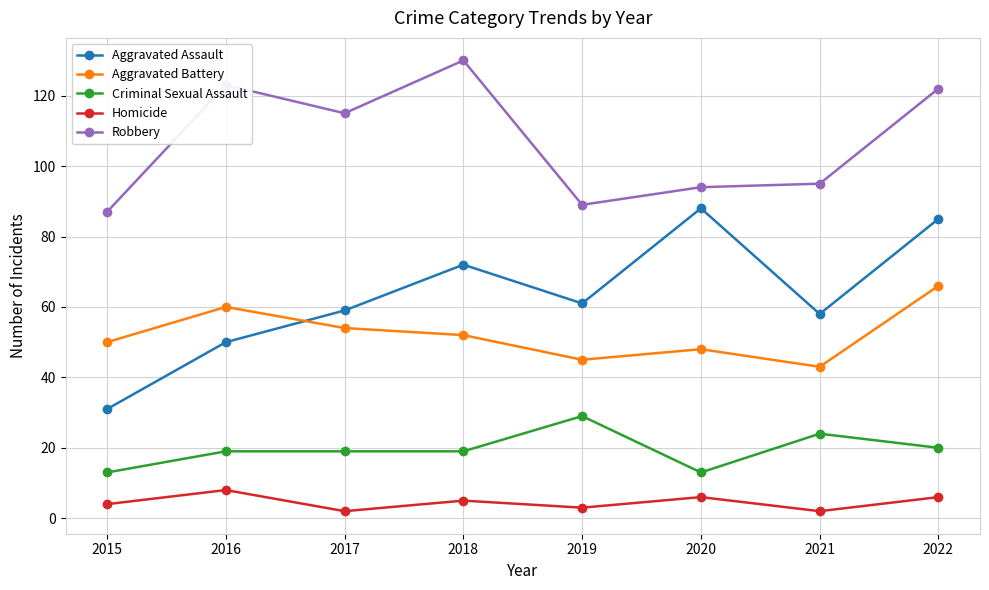

What is the difference between the maximum and minimum values in the Aggravated Assault series?

57